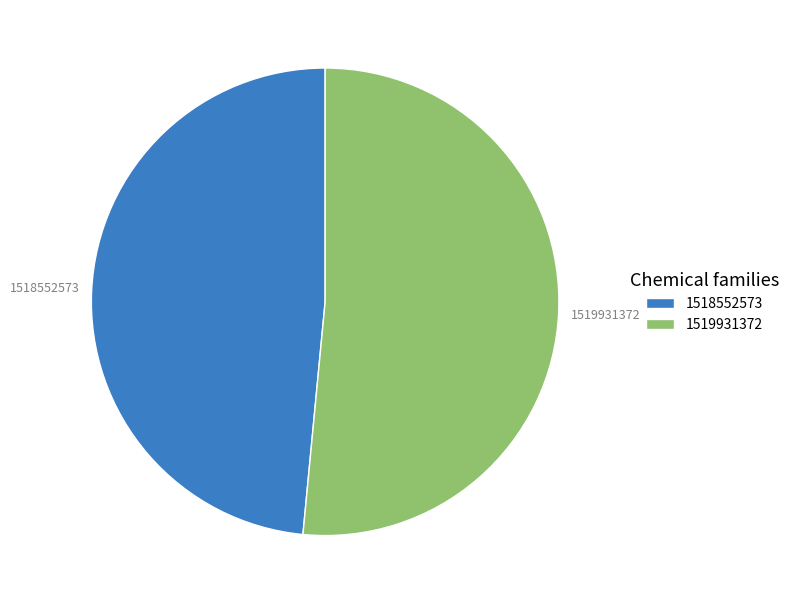

Is there any slice that represents more than half of the pie?

Yes